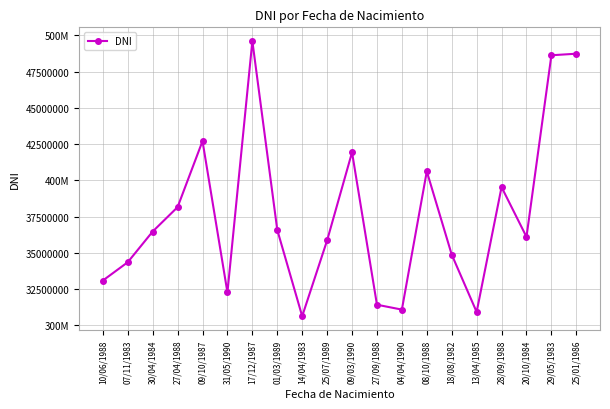

Between 25/01/1986 and 10/06/1988, which is larger?

25/01/1986